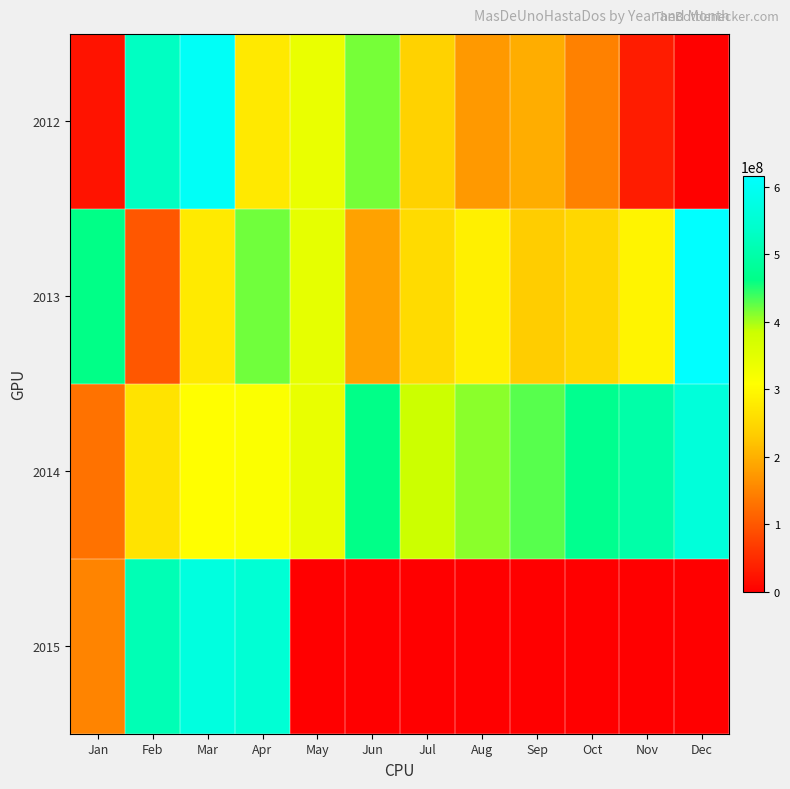

At how many categories does at least one series exceed 435843149?

8